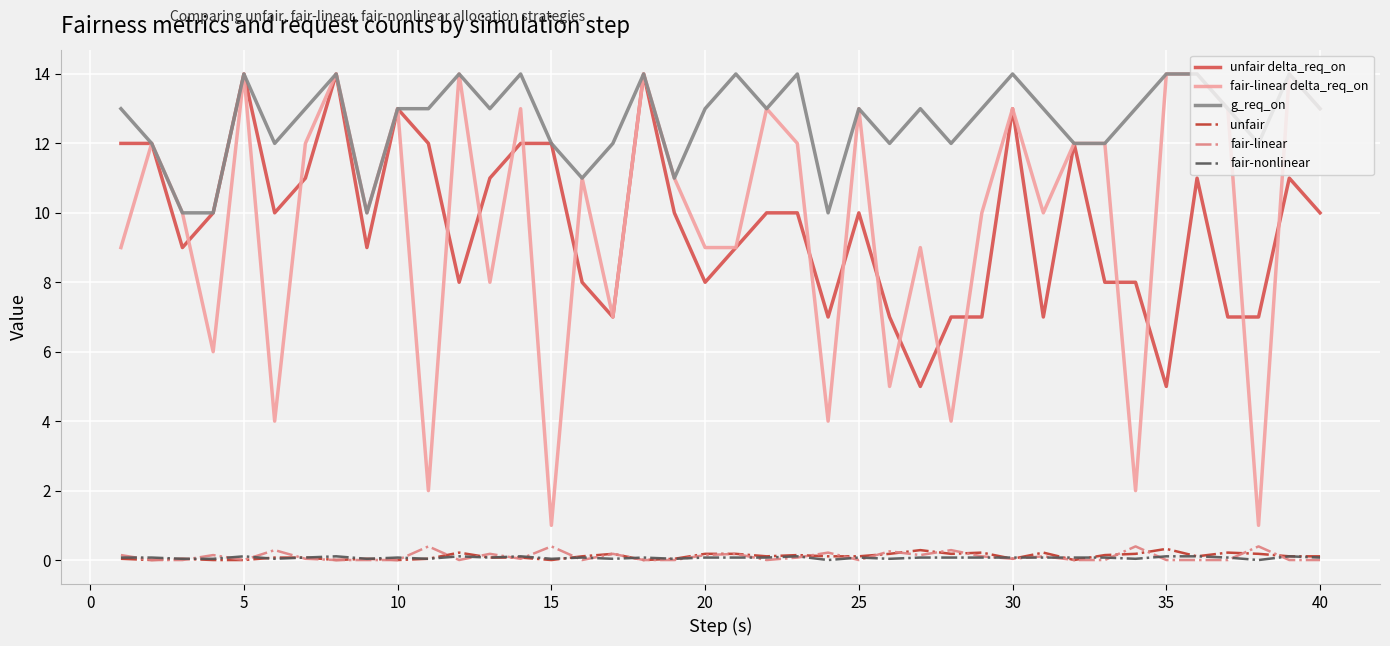

True or false: unfair and g_req_on intersect in this chart.

False